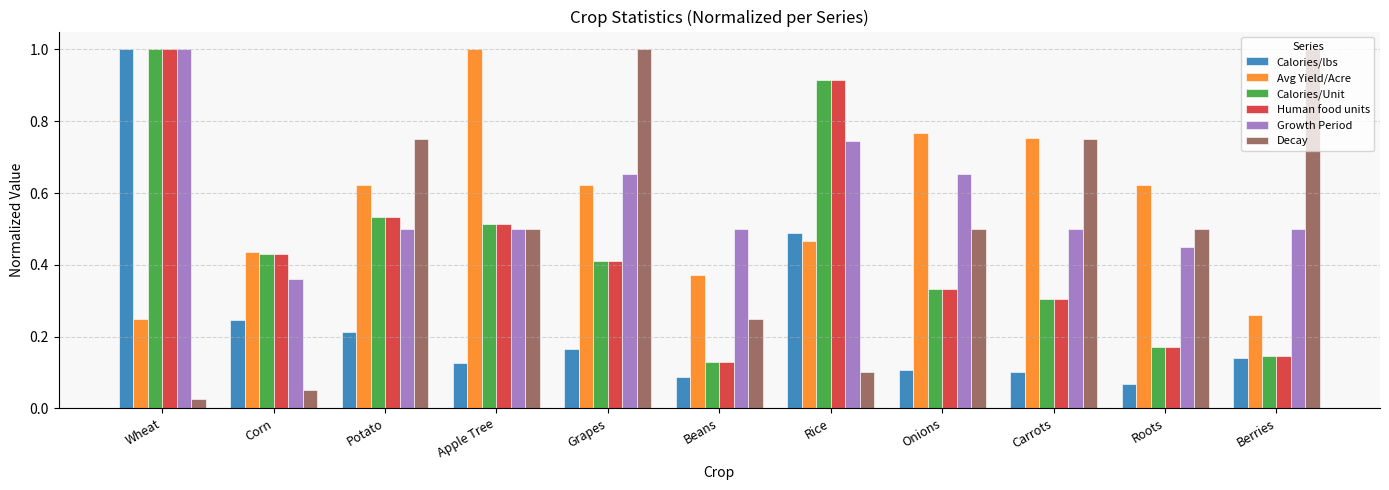

At which label is Growth Period closest to 0?

Corn